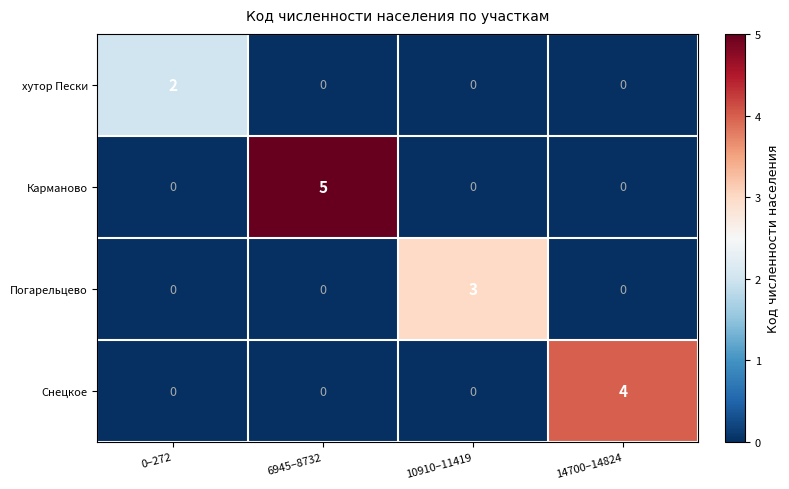

What is the total value across all series at 6945–8732?

5